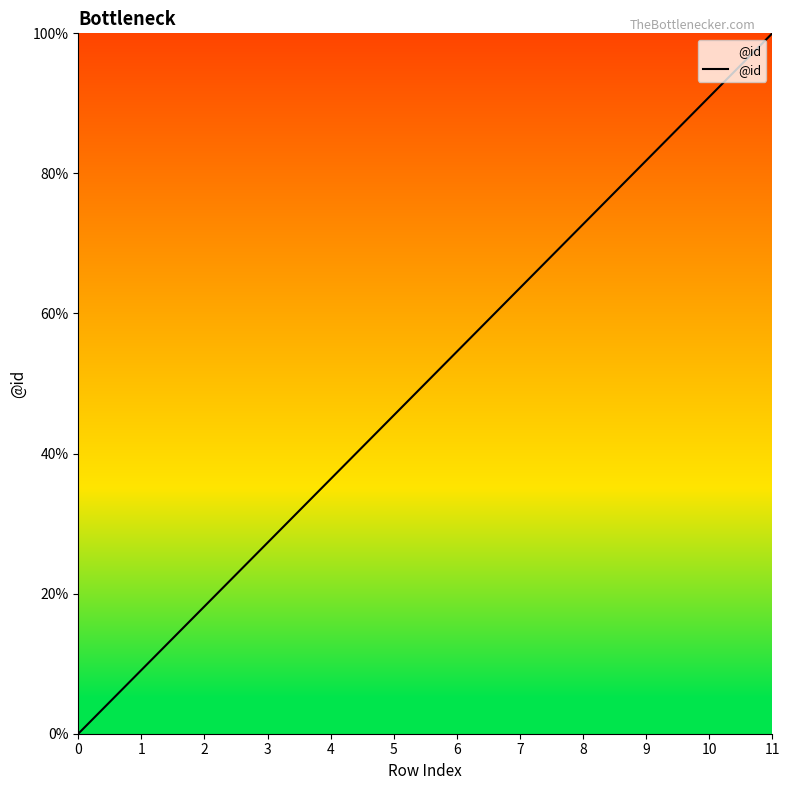

Rank the categories by value from lowest to highest.

0, 1, 2, 3, 4, 5, 6, 7, 8, 9, 10, 11